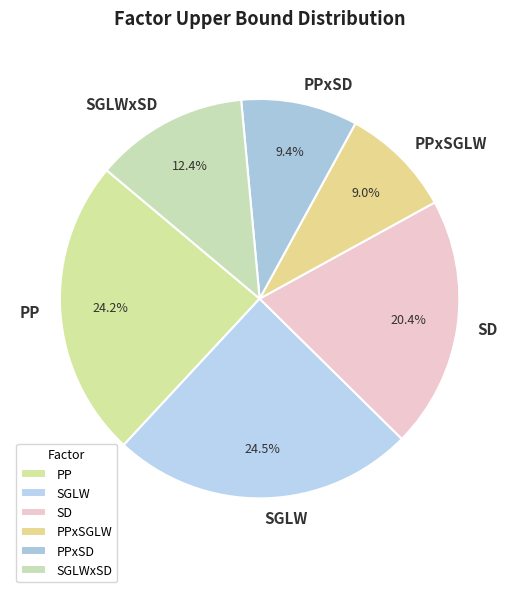

Is there any slice that represents more than half of the pie?

No